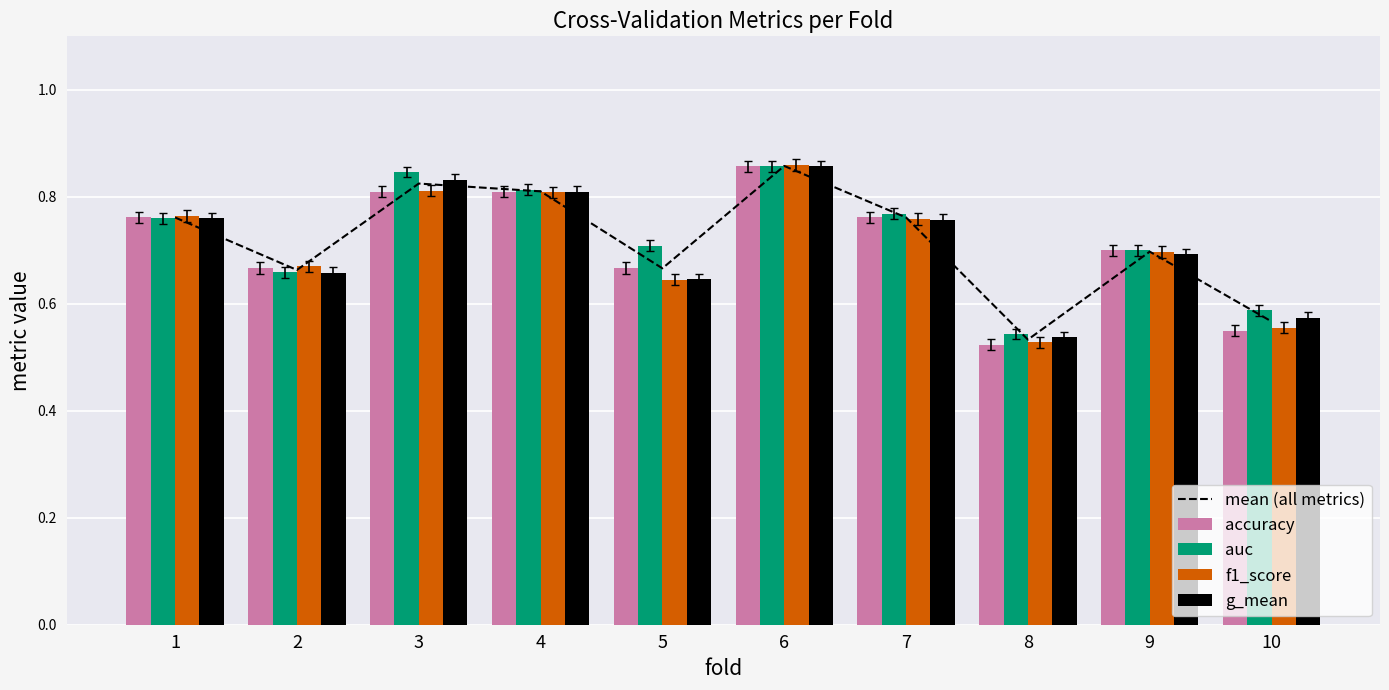

What is the value of the accuracy bar at the 8th from the left?

0.5